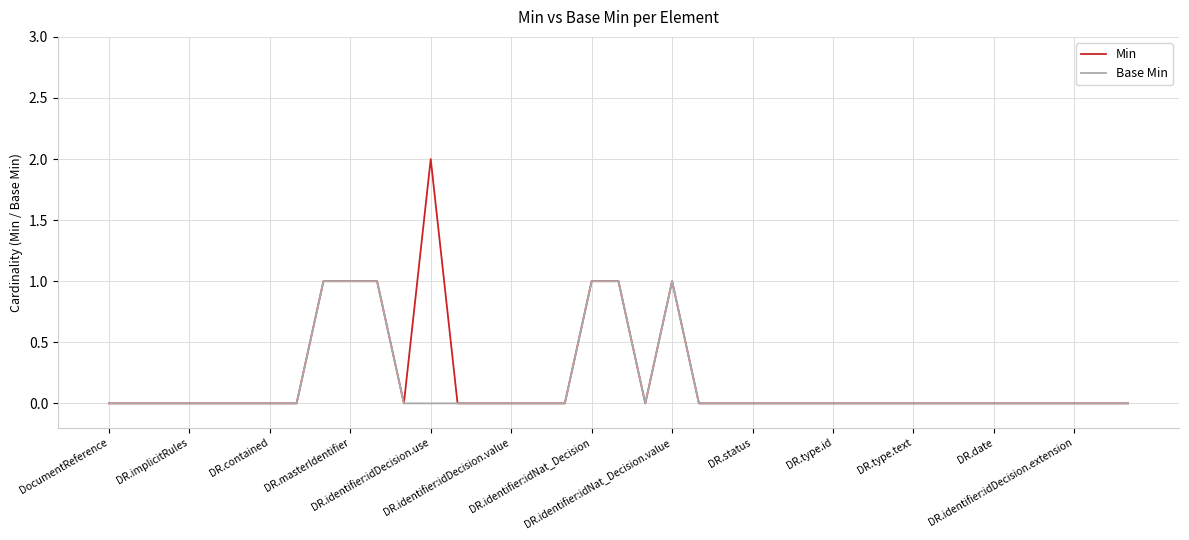

Which series has the largest range (max minus min)?

Min